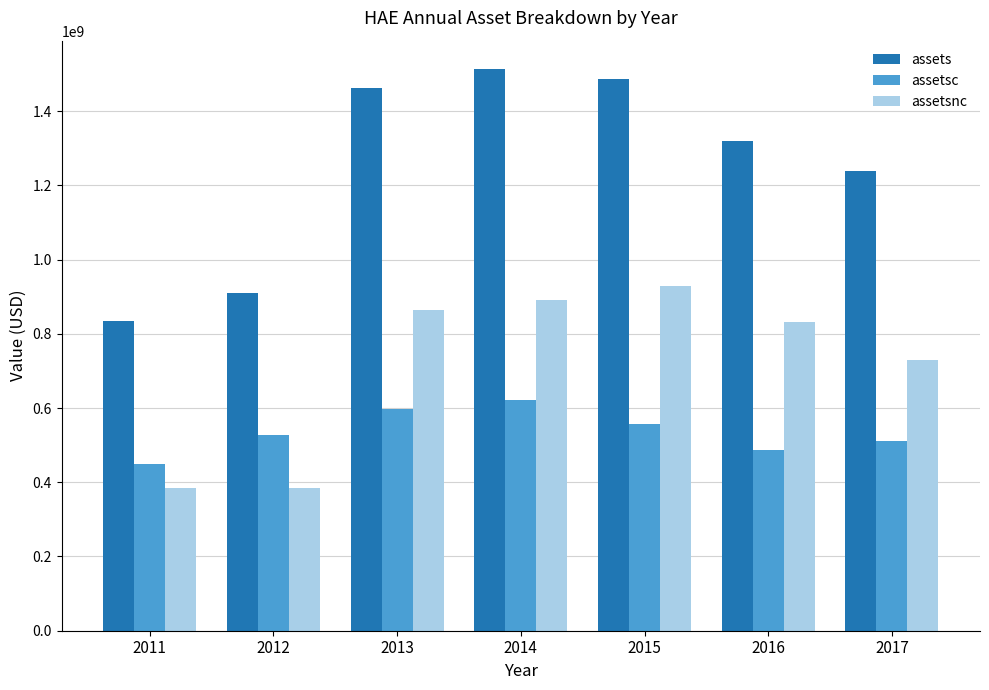

Where is assets nearest to the value 1173721000?

2017